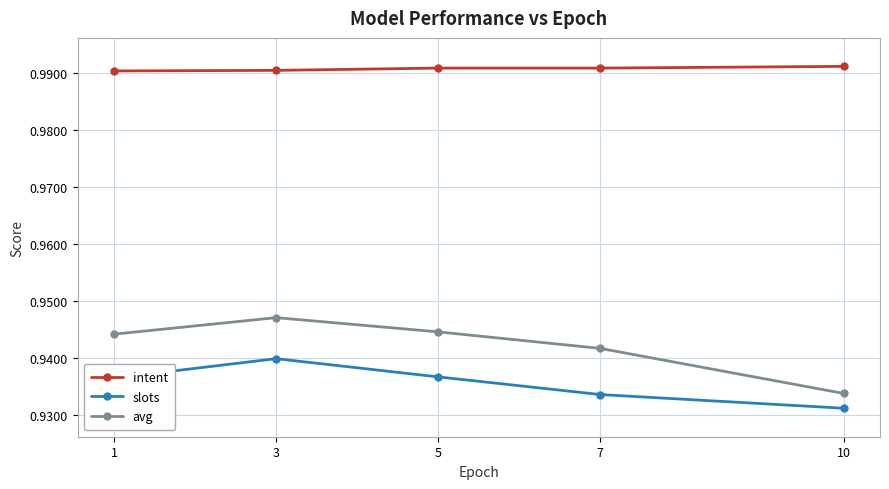

What is the spread (max minus min) of values at 7?

0.1